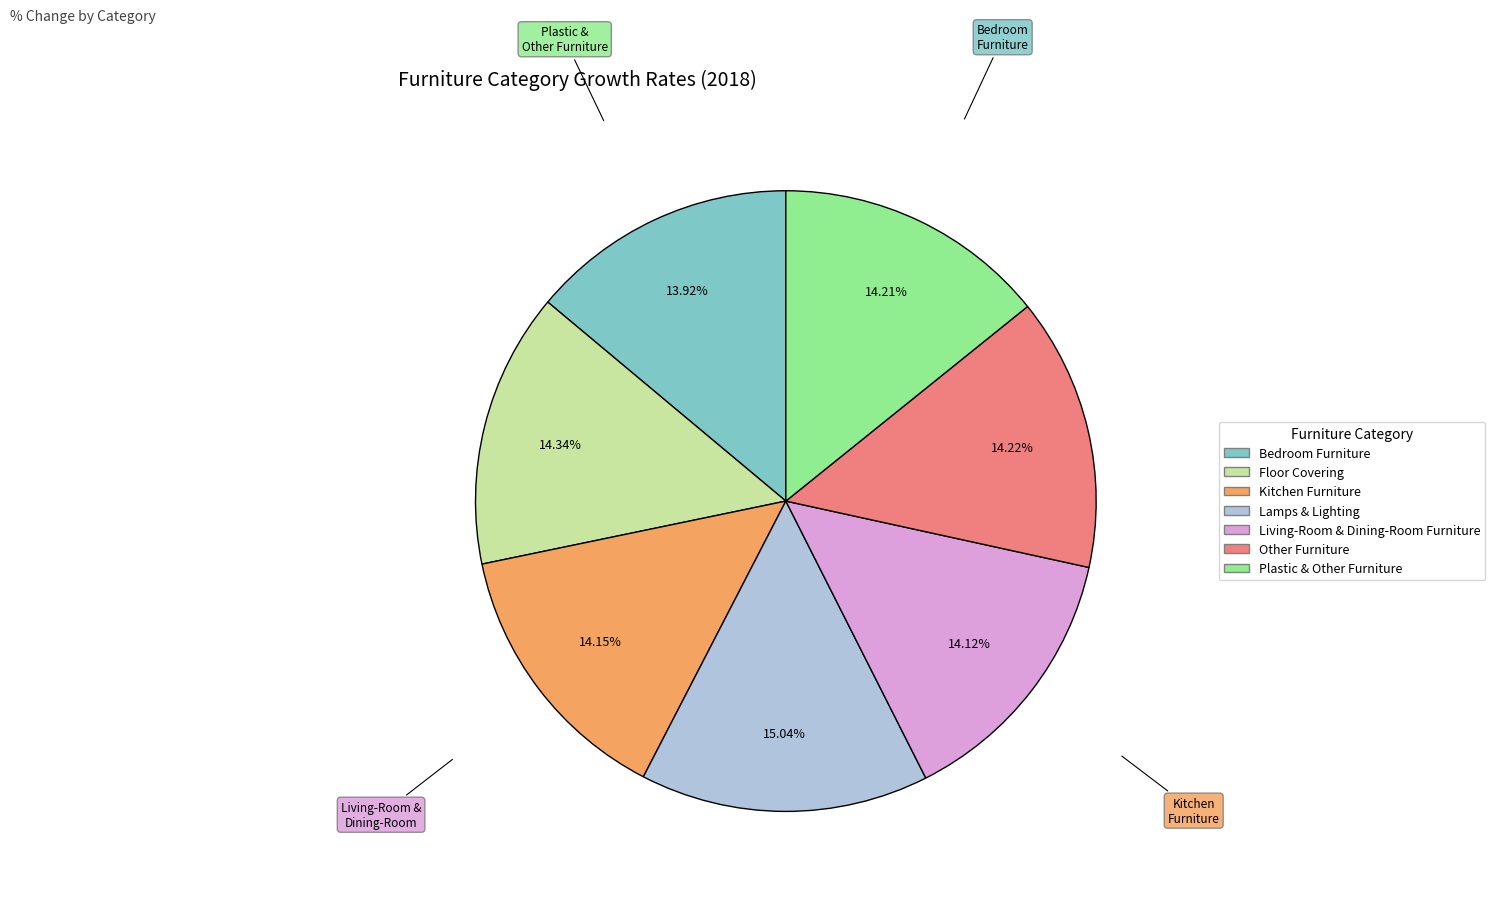

Count the number of slices in the pie.

7